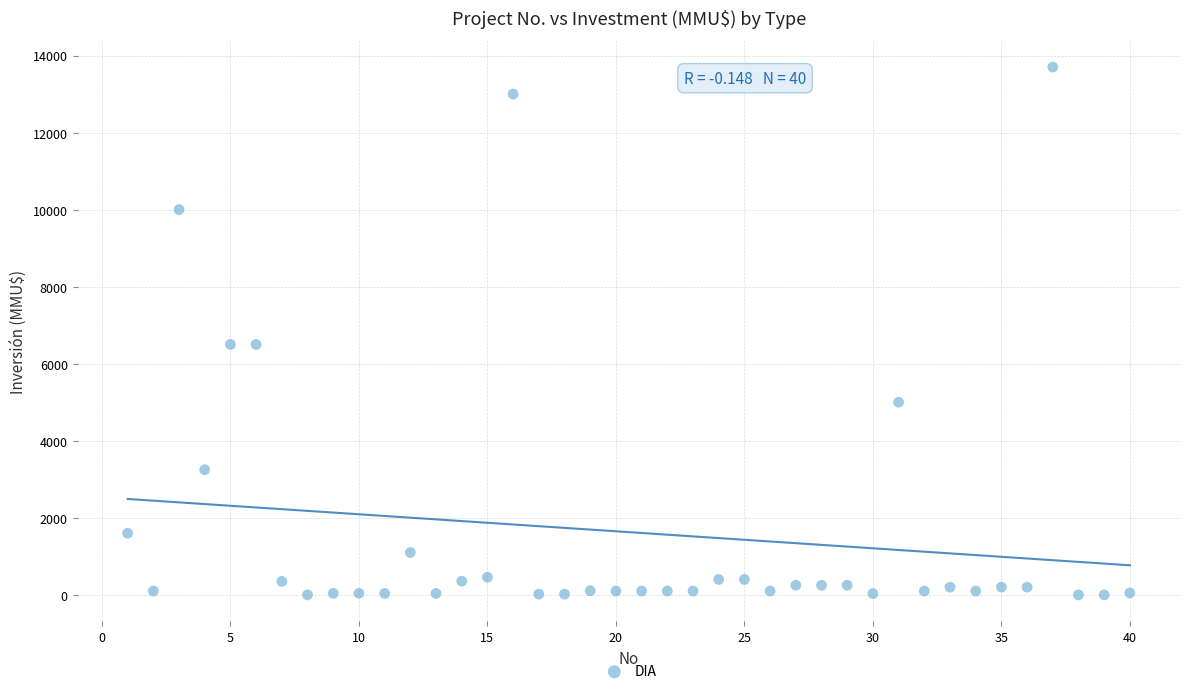

What is the range of Y values (max minus min)?

13700